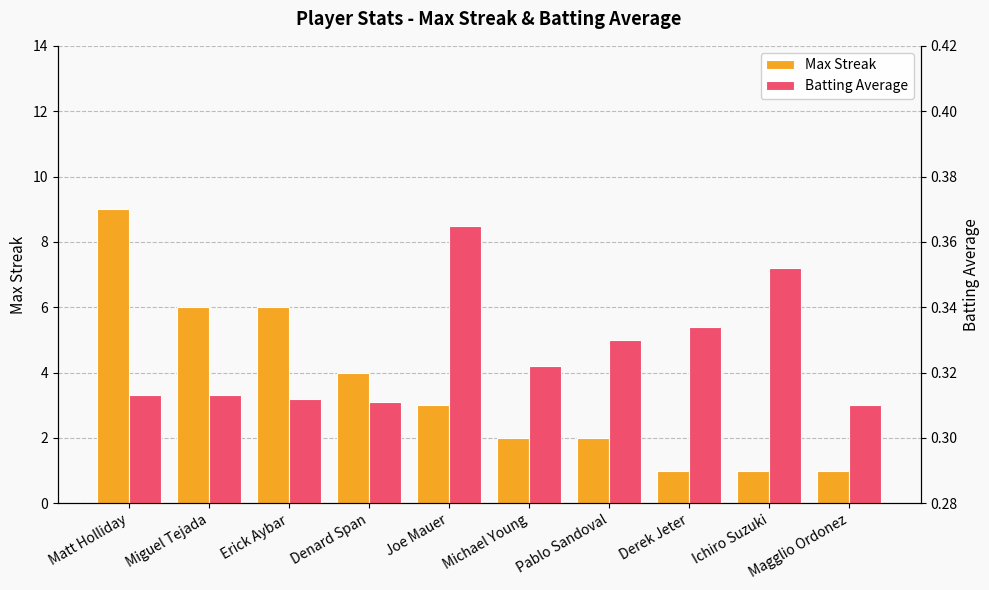

Reading left to right, transcribe all the data shown in this chart.

Max Streak: 9.0	6.0	6.0	4.0	3.0	2.0	2.0	1.0	1.0	1.0
Batting Average: 0.3	0.3	0.3	0.3	0.4	0.3	0.3	0.3	0.4	0.3